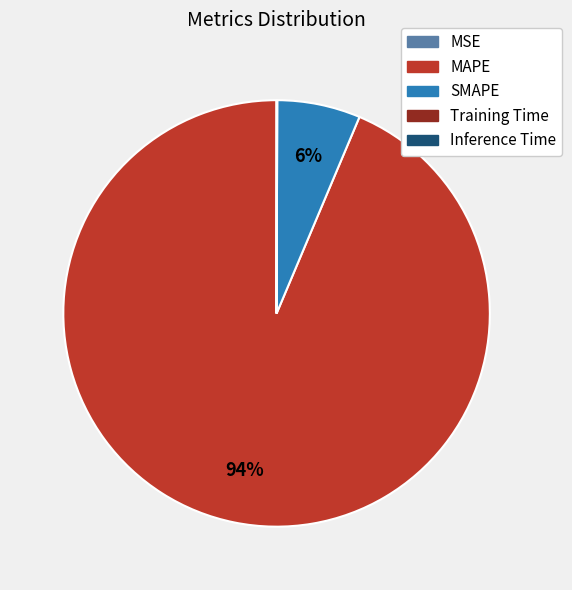

Which category has the biggest portion of the pie?

MAPE